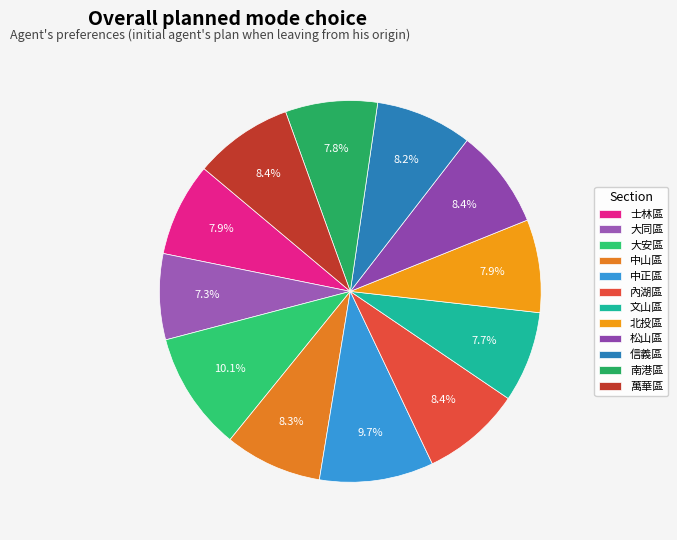

What is the total percentage of 萬華區 and 大安區?

18.4%